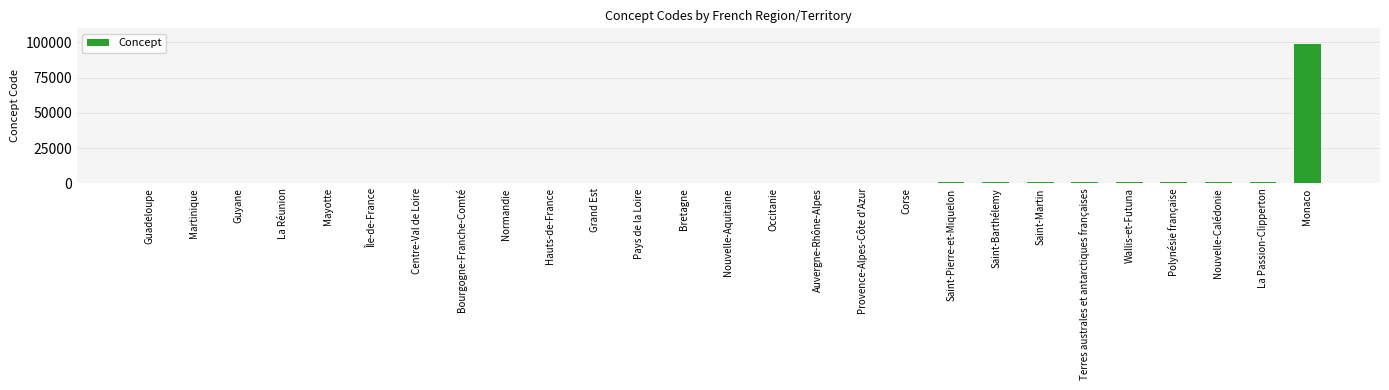

At which category does the chart reach its peak across all series?

Monaco